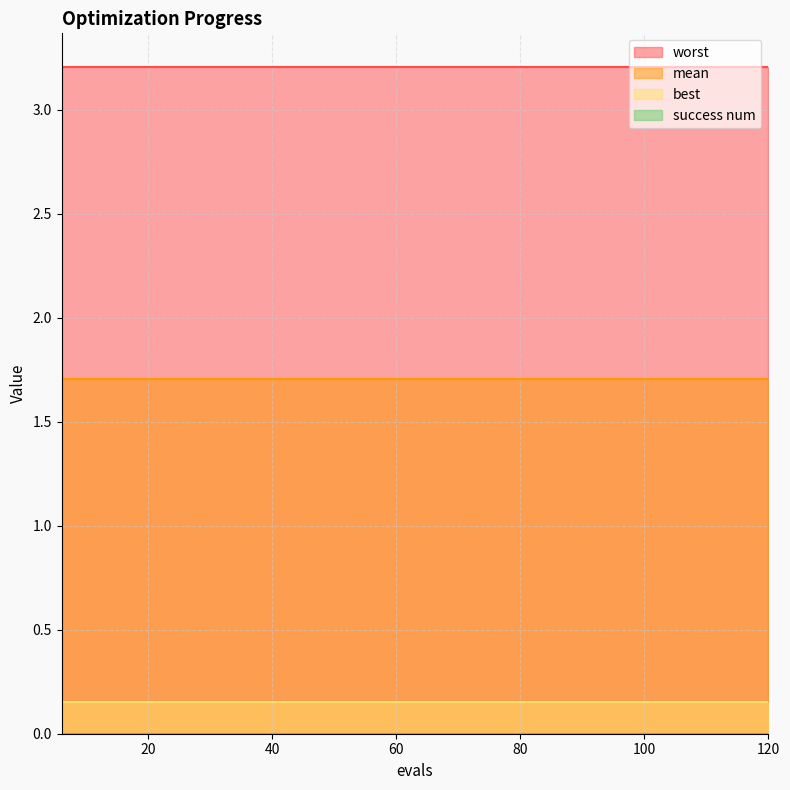

Reading right to left, list all the values displayed in this chart.

mean: 1.7	1.7	1.7	1.7	1.7	1.7	1.7	1.7	1.7	1.7	1.7	1.7	1.7	1.7	1.7	1.7	1.7	1.7	1.7	1.7
best: 0.2	0.2	0.2	0.2	0.2	0.2	0.2	0.2	0.2	0.2	0.2	0.2	0.2	0.2	0.2	0.2	0.2	0.2	0.2	0.2
worst: 3.2	3.2	3.2	3.2	3.2	3.2	3.2	3.2	3.2	3.2	3.2	3.2	3.2	3.2	3.2	3.2	3.2	3.2	3.2	3.2
success num: 0.0	0.0	0.0	0.0	0.0	0.0	0.0	0.0	0.0	0.0	0.0	0.0	0.0	0.0	0.0	0.0	0.0	0.0	0.0	0.0